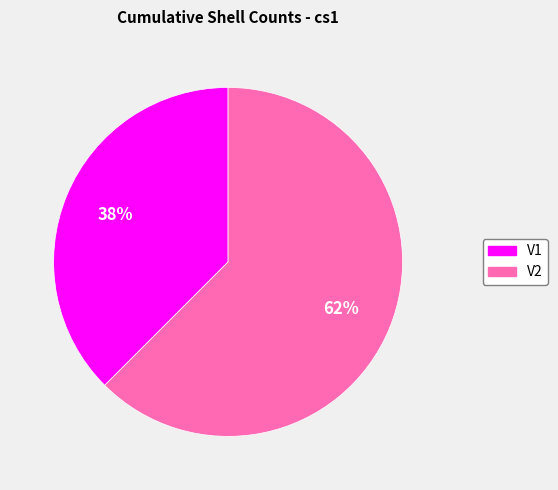

What is the ratio of the value at V1 to the value at V2?

0.6